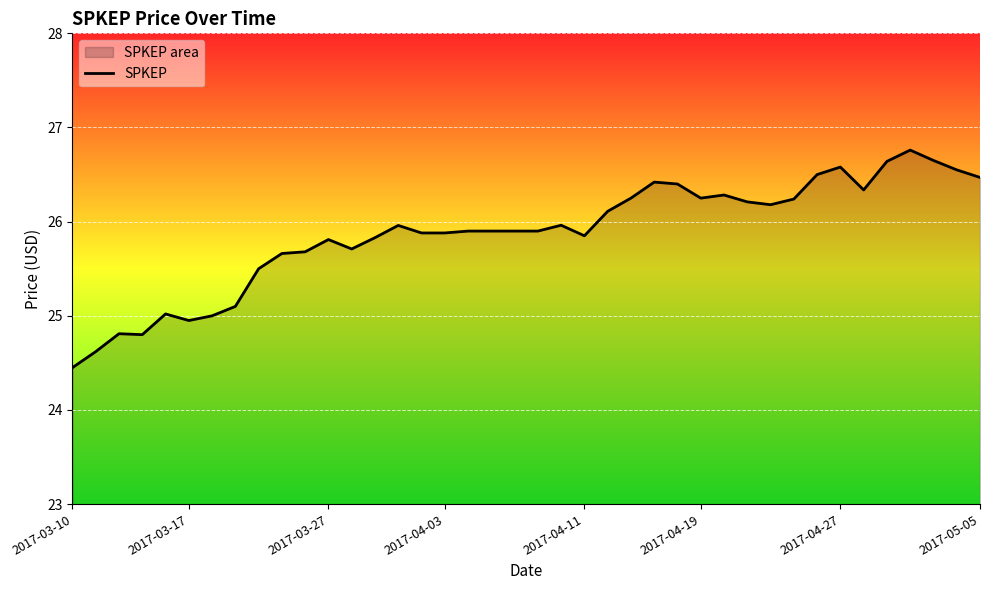

Which has a higher value, 2017-04-03 or 2017-05-05?

2017-05-05